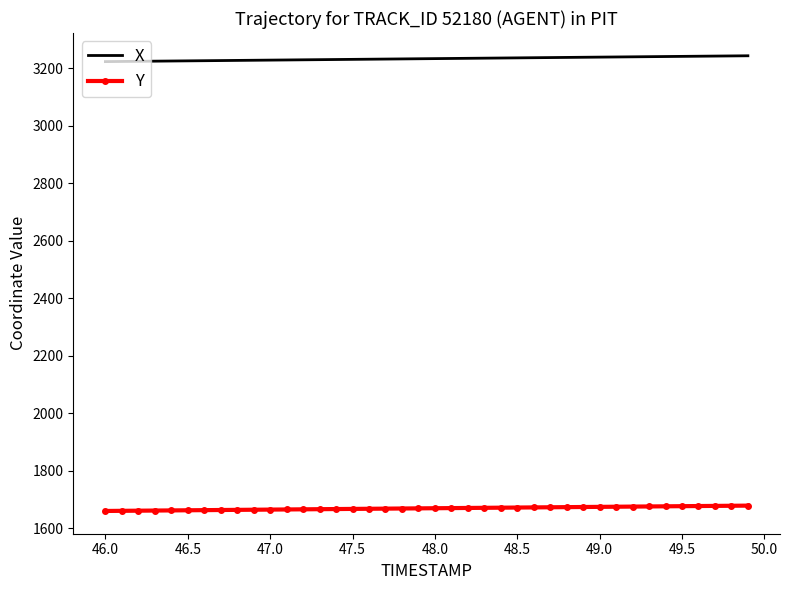

Which series has the largest total across all categories?

X